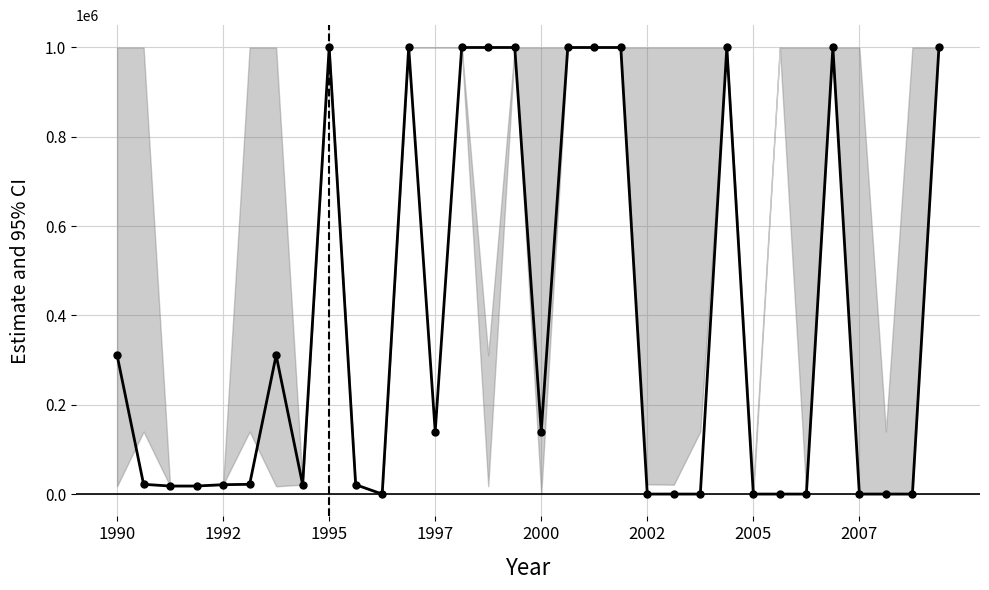

What is the sum of all values?

12044592